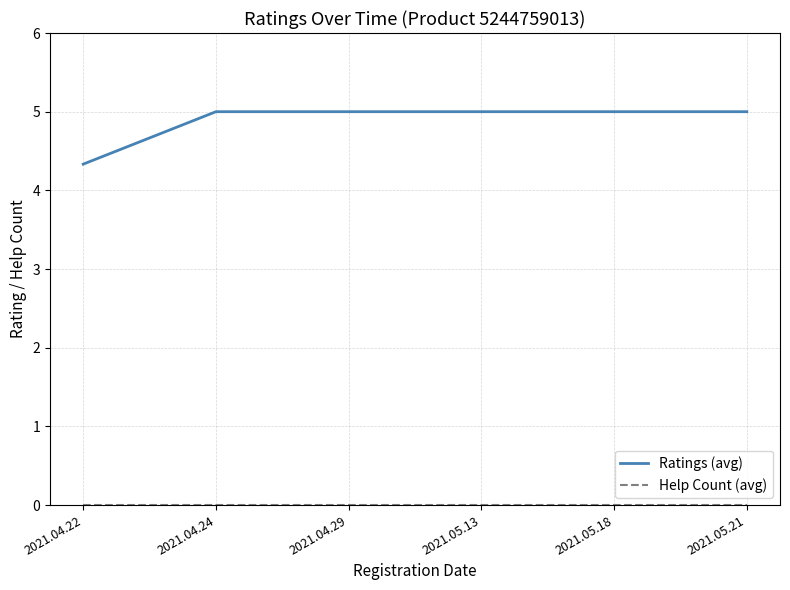

The Ratings (avg) series shows 5.0 at 2021.04.24. True or false?

True